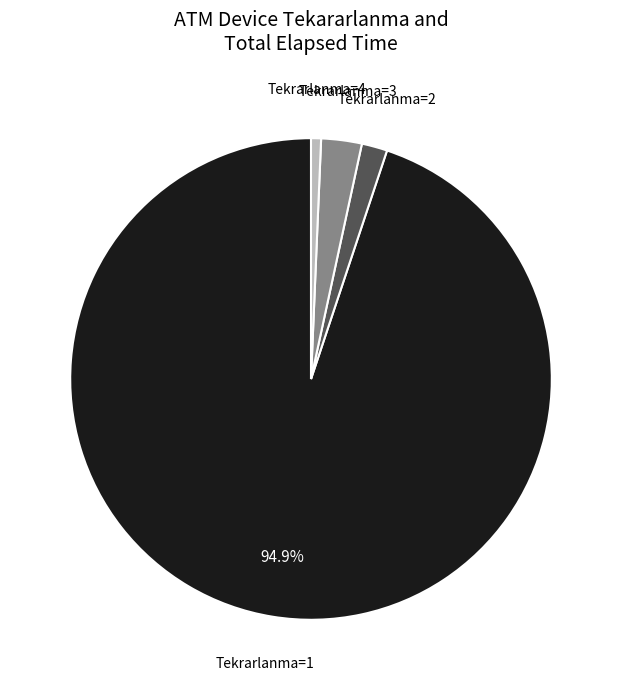

Combined, do Tekrarlanma=3 and Tekrarlanma=2 account for over 50%?

No